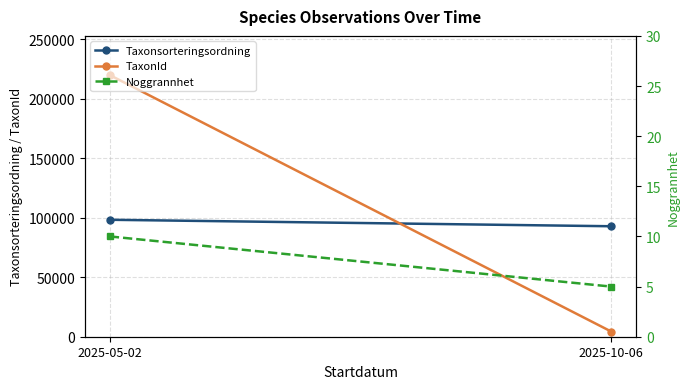

List the series in order of their peak value, highest first.

TaxonId, Taxonsorteringsordning, Noggrannhet